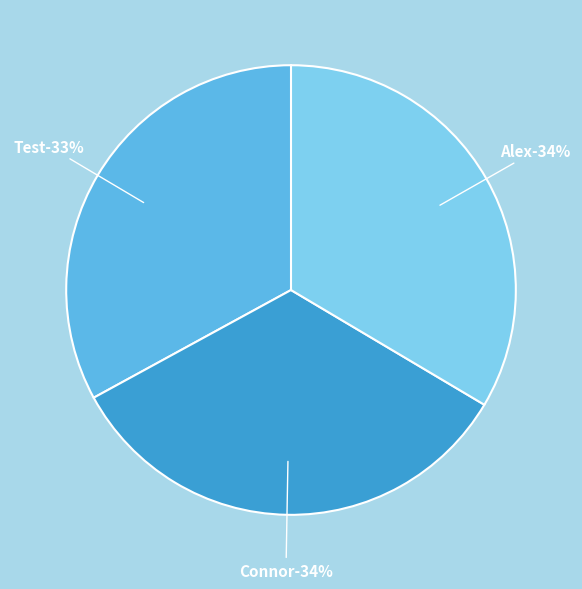

How many slices are in this pie chart?

3